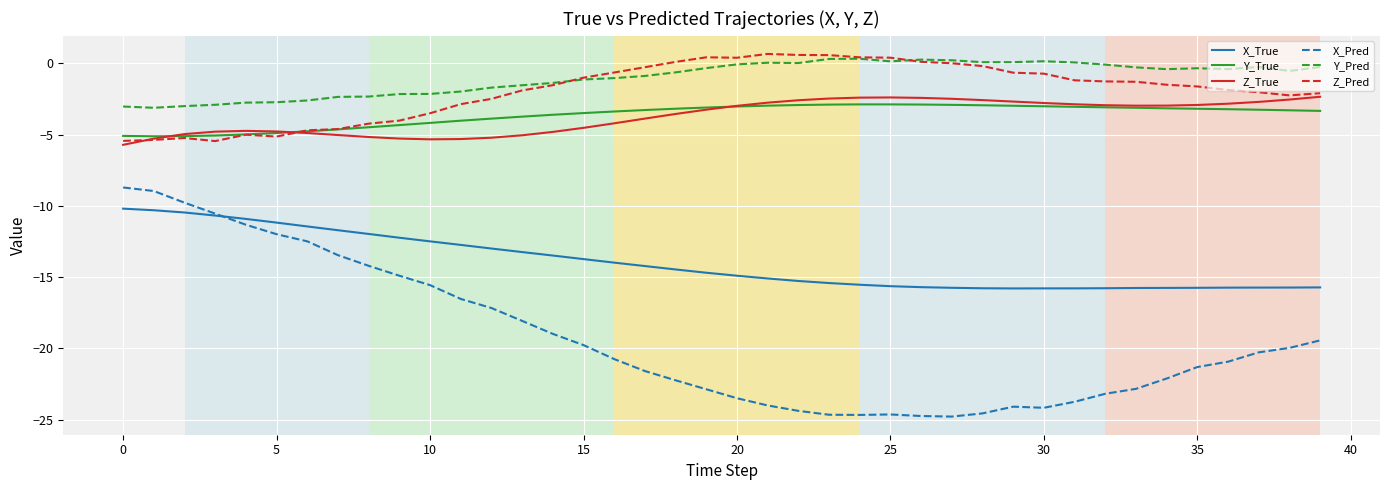

What is the lowest value of the X_Pred series?

-24.8